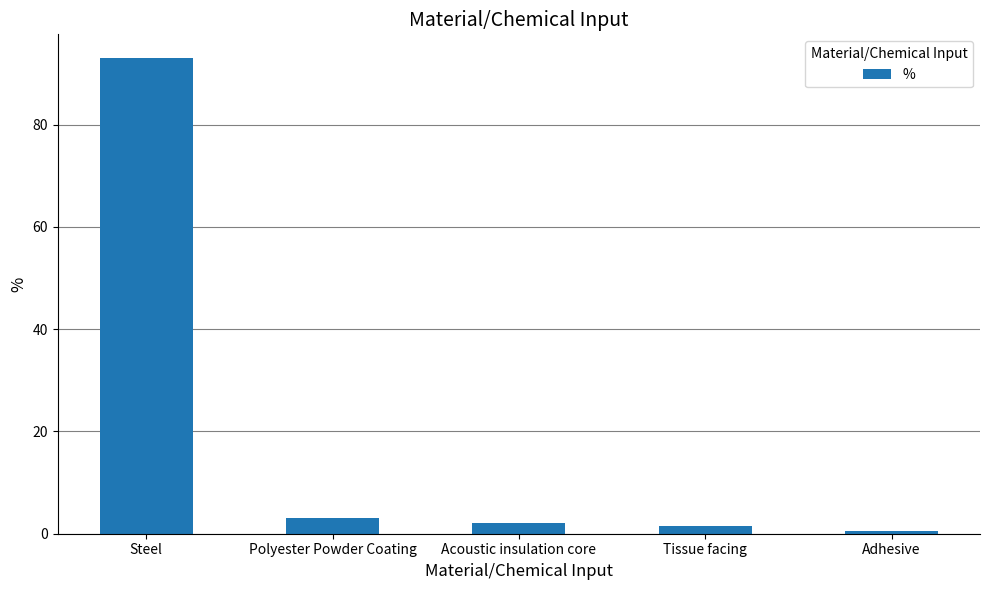

What position from the left is Tissue facing?

4